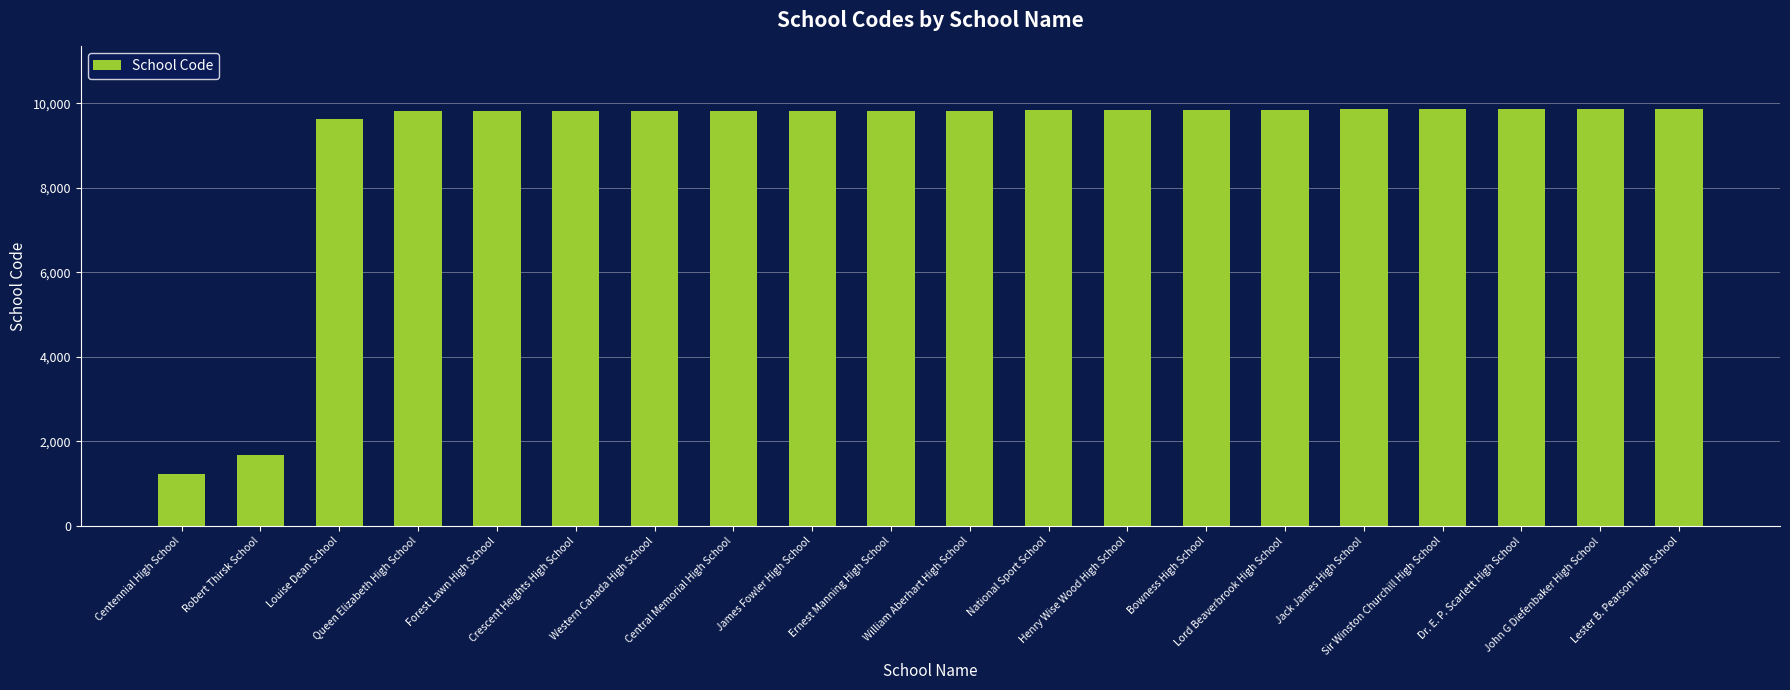

What is the minimum value shown in the chart?

1224